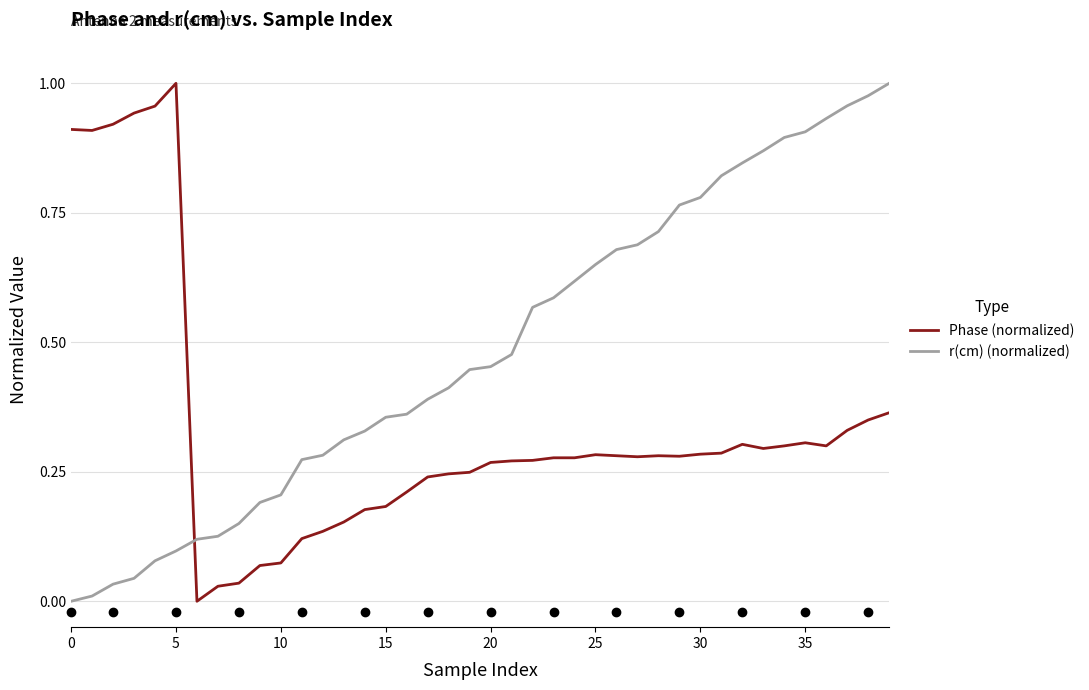

How many categories are shown in the chart?

40